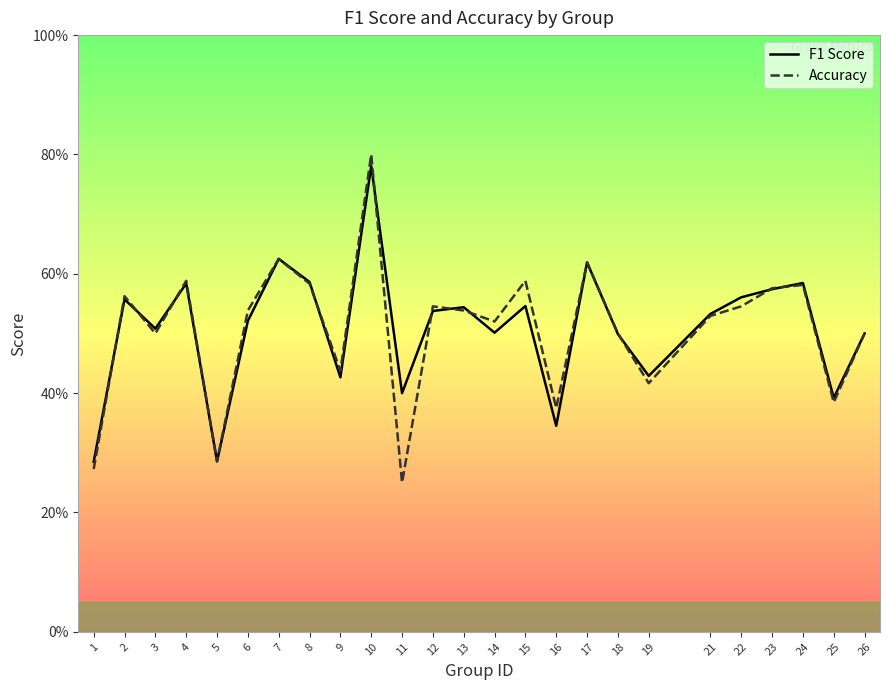

Reading left to right, what are all the values shown in this chart?

f1: 1=0.3	2=0.6	3=0.5	4=0.6	5=0.3	6=0.5	7=0.6	8=0.6	9=0.4	10=0.8	11=0.4	12=0.5	13=0.5	14=0.5	15=0.5	16=0.3	17=0.6	18=0.5	19=0.4	21=0.5	22=0.6	23=0.6	24=0.6	25=0.4	26=0.5
accuracy: 1=0.3	2=0.6	3=0.5	4=0.6	5=0.3	6=0.5	7=0.6	8=0.6	9=0.4	10=0.8	11=0.2	12=0.5	13=0.5	14=0.5	15=0.6	16=0.4	17=0.6	18=0.5	19=0.4	21=0.5	22=0.5	23=0.6	24=0.6	25=0.4	26=0.5